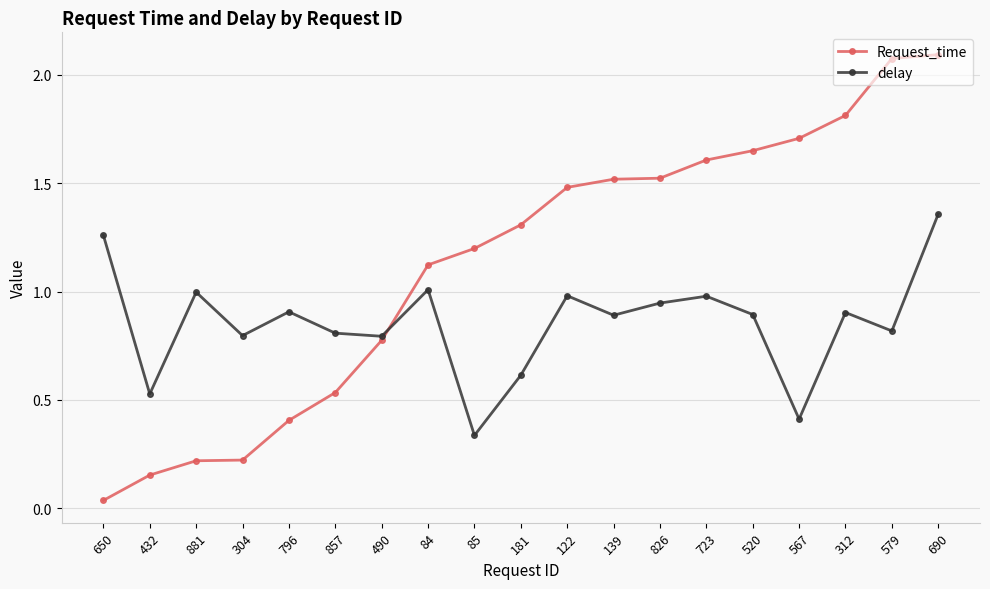

Rank the series by their maximum value, from lowest to highest.

delay, Request_time